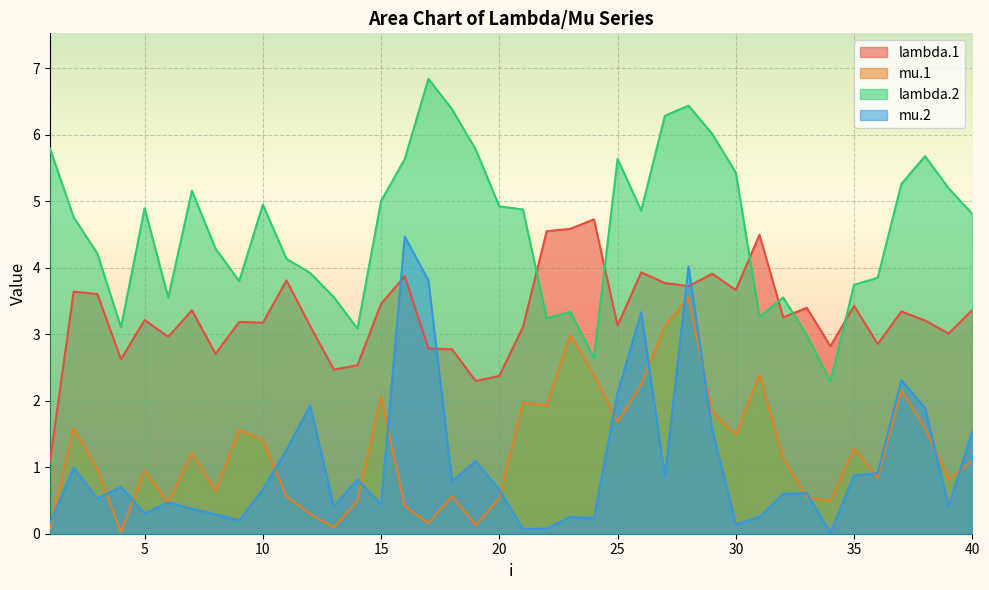

True or false: lambda.2 has a value of 3.6 at 13.

True